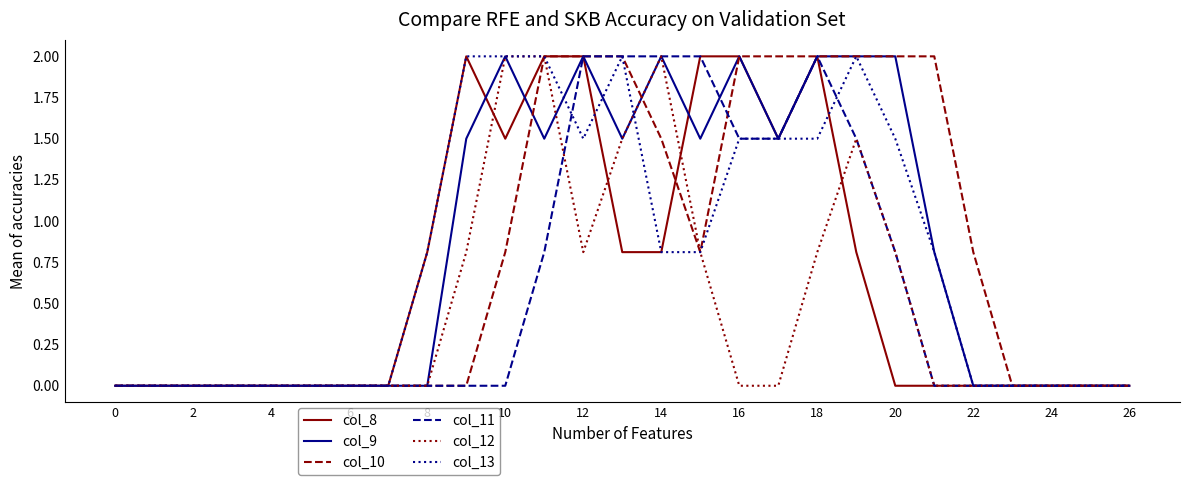

Reading right to left, extract all data points from this chart.

col_8: 0.0	0.0	0.0	0.0	0.0	0.0	0.0	0.8	2.0	1.5	2.0	2.0	0.8	0.8	2.0	2.0	1.5	2.0	0.8	0.0	0.0	0.0	0.0	0.0	0.0	0.0	0.0
col_9: 0.0	0.0	0.0	0.0	0.0	0.8	2.0	2.0	2.0	1.5	2.0	1.5	2.0	1.5	2.0	1.5	2.0	1.5	0.0	0.0	0.0	0.0	0.0	0.0	0.0	0.0	0.0
col_10: 0.0	0.0	0.0	0.0	0.8	2.0	2.0	2.0	2.0	2.0	2.0	0.8	1.5	2.0	2.0	2.0	0.8	0.0	0.0	0.0	0.0	0.0	0.0	0.0	0.0	0.0	0.0
col_11: 0.0	0.0	0.0	0.0	0.0	0.0	0.8	1.5	2.0	1.5	1.5	2.0	2.0	2.0	2.0	0.8	0.0	0.0	0.0	0.0	0.0	0.0	0.0	0.0	0.0	0.0	0.0
col_12: 0.0	0.0	0.0	0.0	0.0	0.0	0.8	1.5	0.8	0.0	0.0	0.8	2.0	1.5	0.8	2.0	2.0	0.8	0.0	0.0	0.0	0.0	0.0	0.0	0.0	0.0	0.0
col_13: 0.0	0.0	0.0	0.0	0.0	0.8	1.5	2.0	1.5	1.5	1.5	0.8	0.8	2.0	1.5	2.0	2.0	2.0	0.8	0.0	0.0	0.0	0.0	0.0	0.0	0.0	0.0